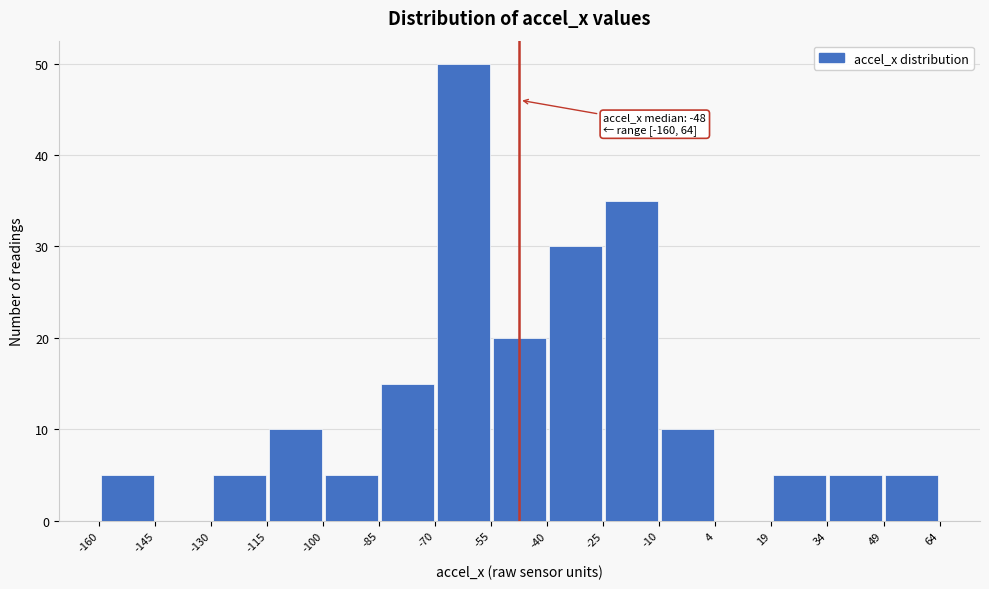

Over which range of the x-axis is the bar tallest?

-70 to -55